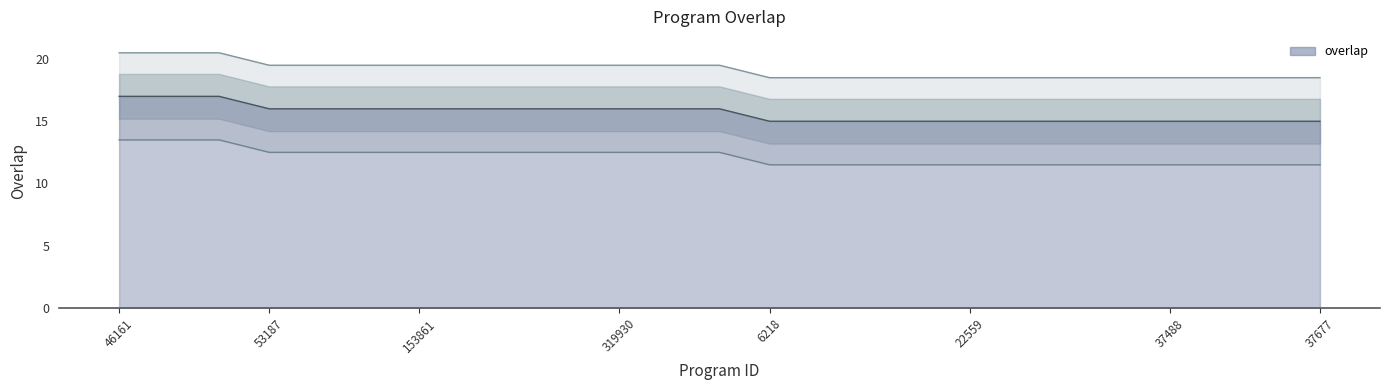

Which label corresponds to the largest value in the chart?

46161